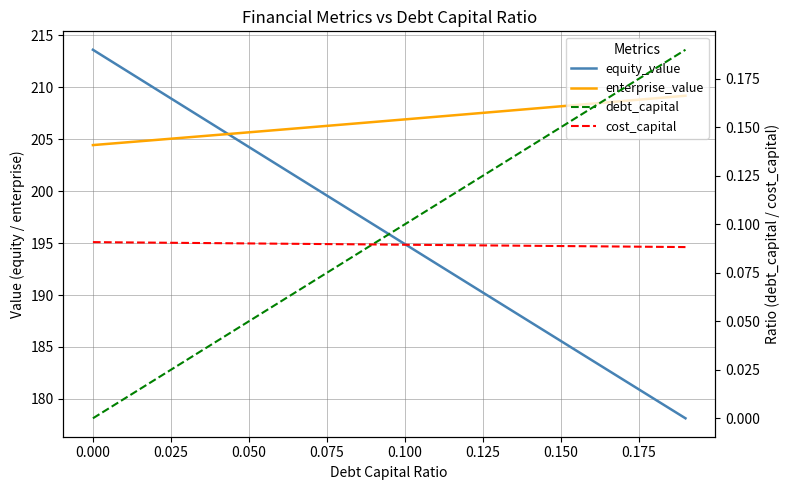

What are all the series names shown in the legend?

equity_value, enterprise_value, debt_capital, cost_capital